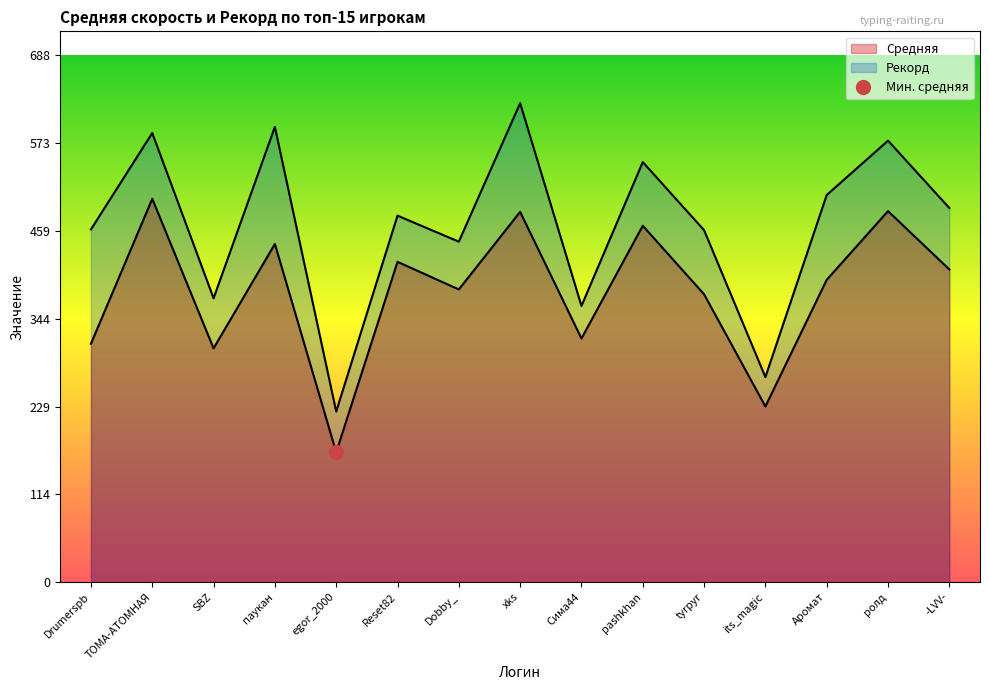

Rank the series at pashkhan from lowest to highest value.

Средняя, Рекорд